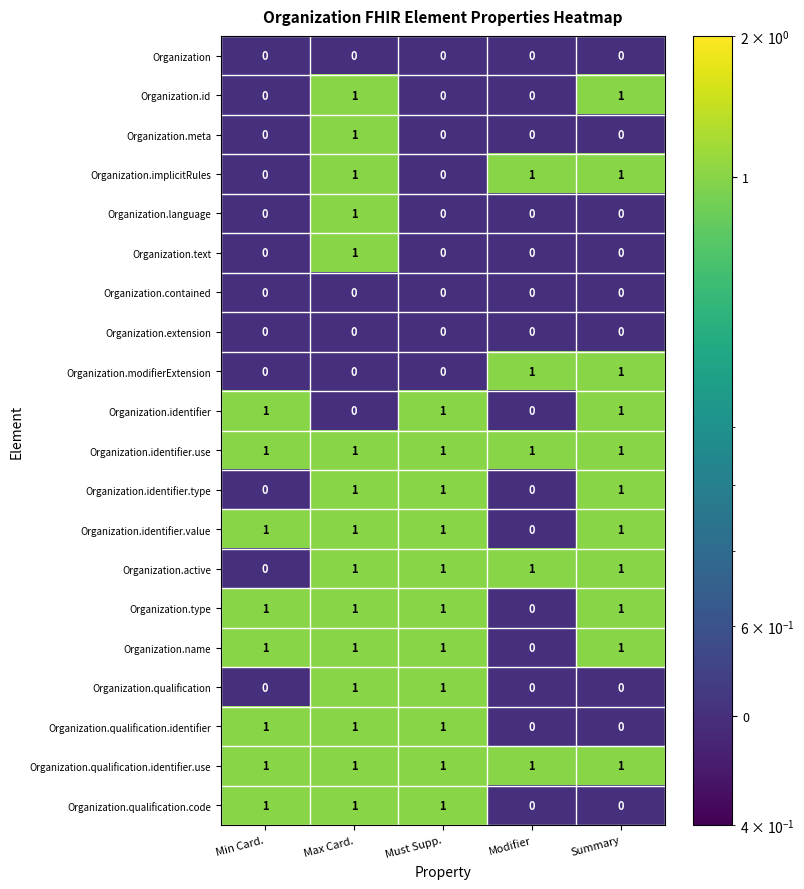

How many Organization.text values are between 0 and 1?

5